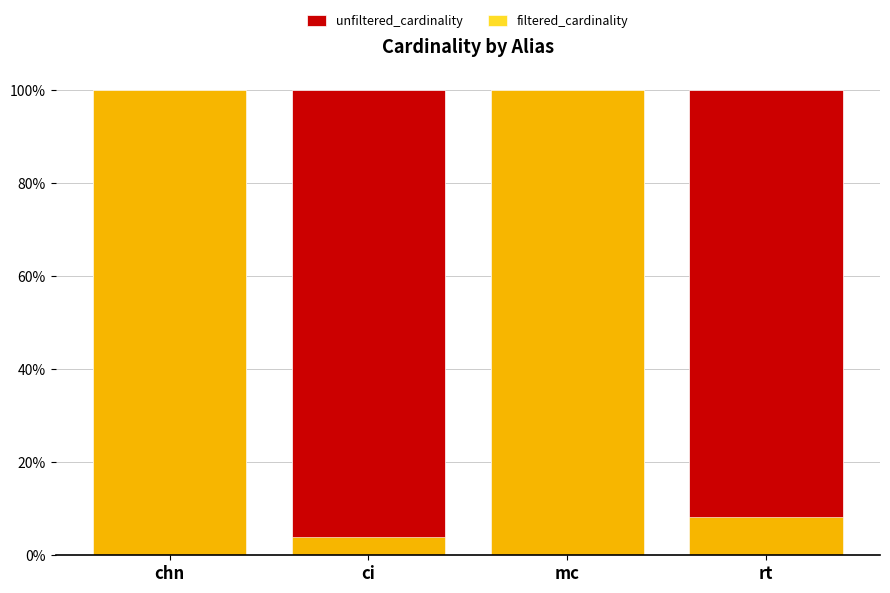

Rank the categories by filtered_cardinality value from highest to lowest.

chn, mc, rt, ci